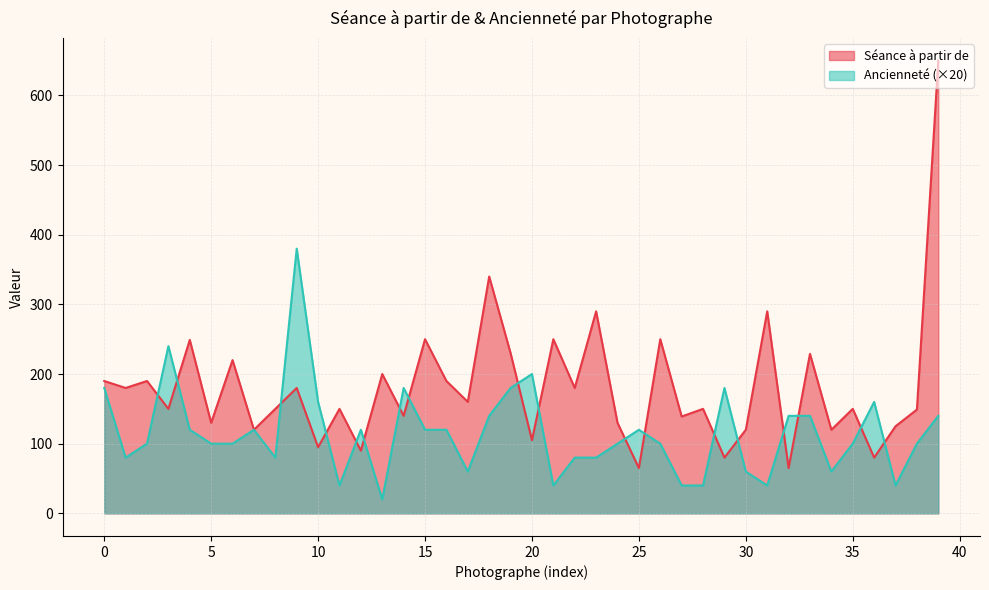

Does the chart display data point markers on the line(s)?

No